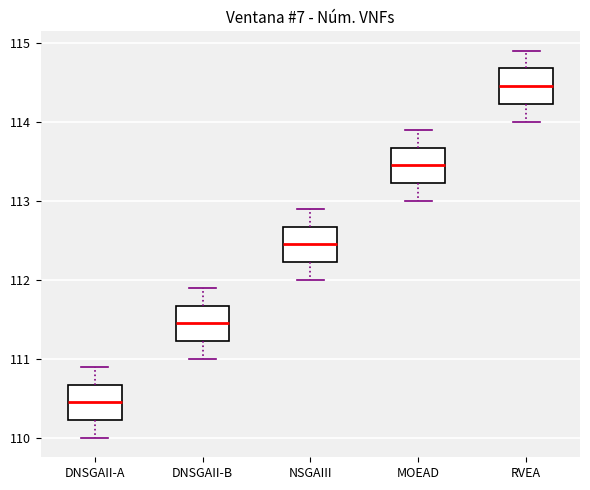

Reading left to right, read every box against the y-axis: the position of its median line, the range the box covers, and the ends of its whiskers. The values are not printed on the chart, so give them approximately, as read against the axis.

DNSGAII-A: median 110.5, box 110.2 to 110.7, whiskers 110.0 to 110.9
DNSGAII-B: median 111.5, box 111.2 to 111.7, whiskers 111.0 to 111.9
NSGAIII: median 112.5, box 112.2 to 112.7, whiskers 112.0 to 112.9
MOEAD: median 113.5, box 113.2 to 113.7, whiskers 113.0 to 113.9
RVEA: median 114.5, box 114.2 to 114.7, whiskers 114.0 to 114.9